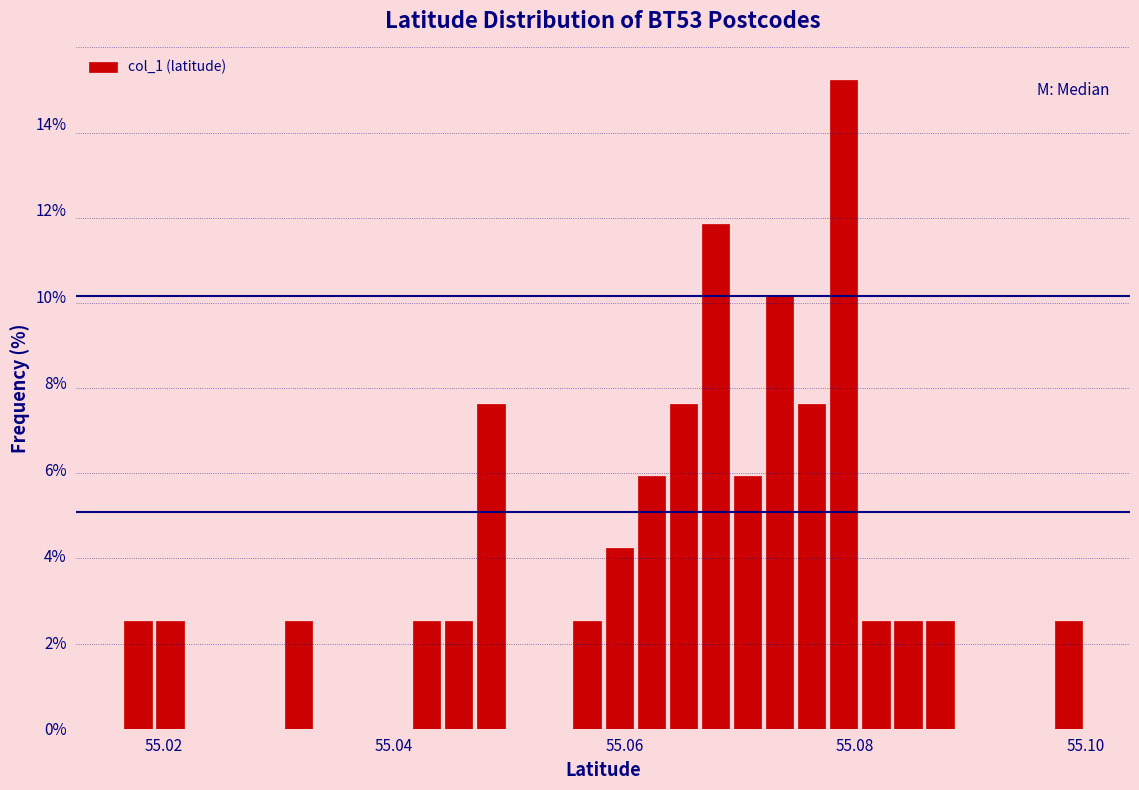

Read against the x-axis, roughly where is the centre of the tallest bar?

55.080